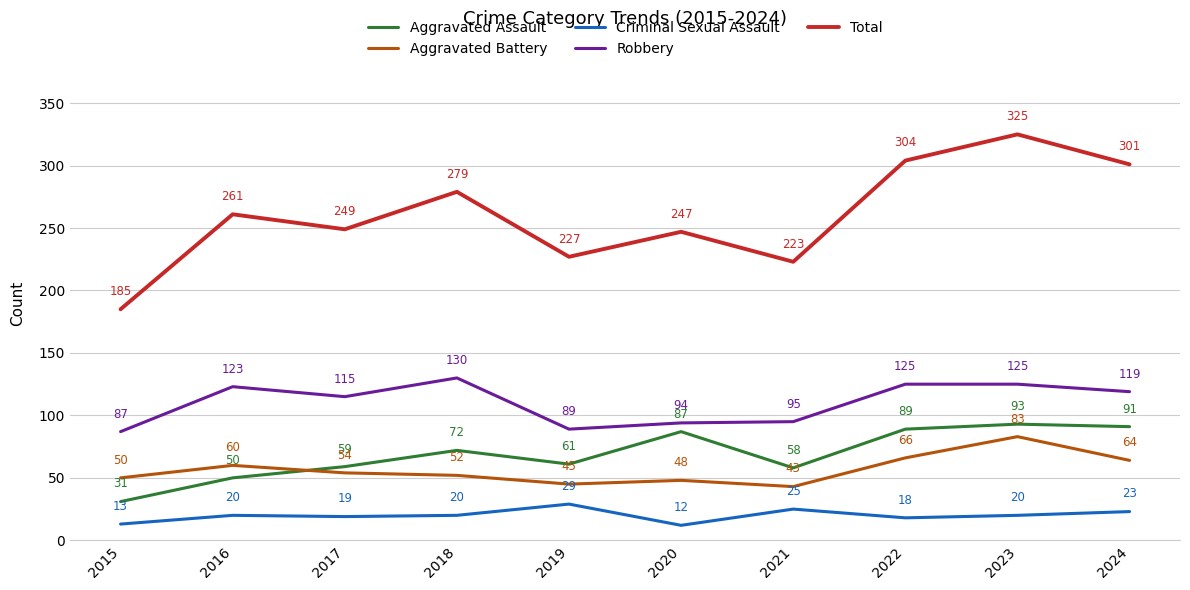

What is the difference between the maximum and second lowest values in the Aggravated Assault series?

43